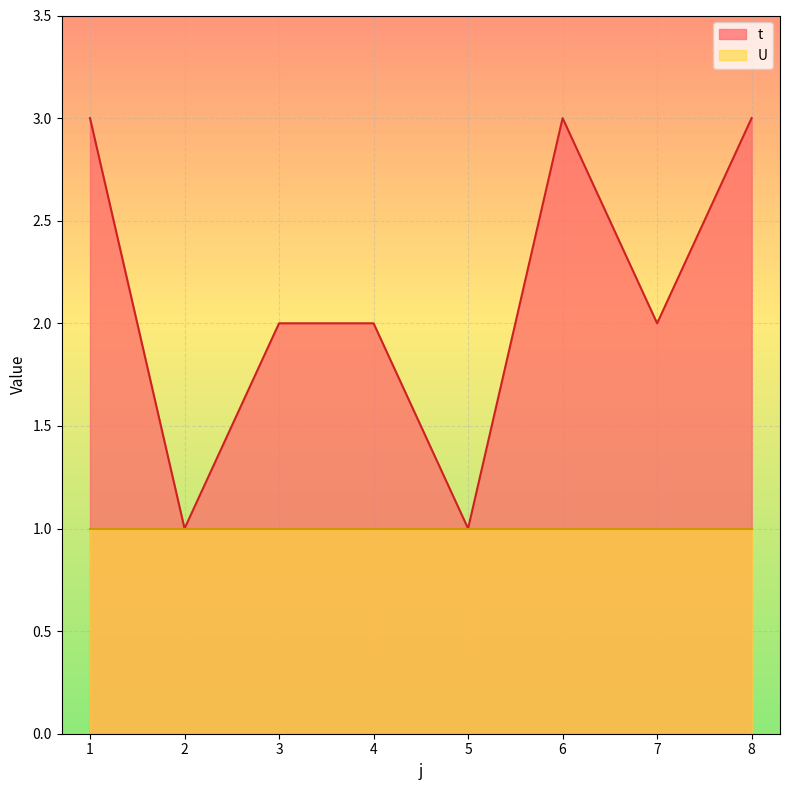

What is the value of the 8th point from the left?

3